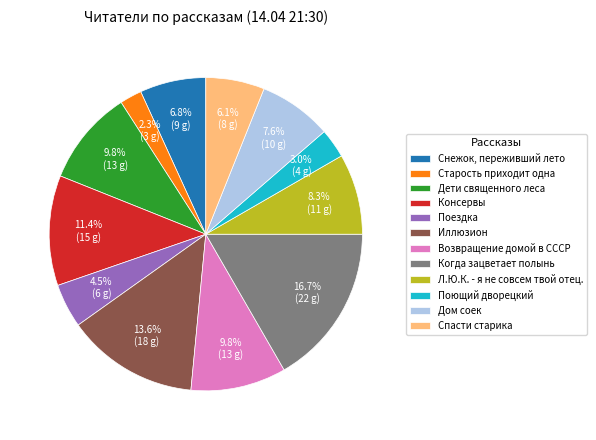

Between Л.Ю.К. - я не совсем твой отец. and Спасти старика, which is larger?

Л.Ю.К. - я не совсем твой отец.